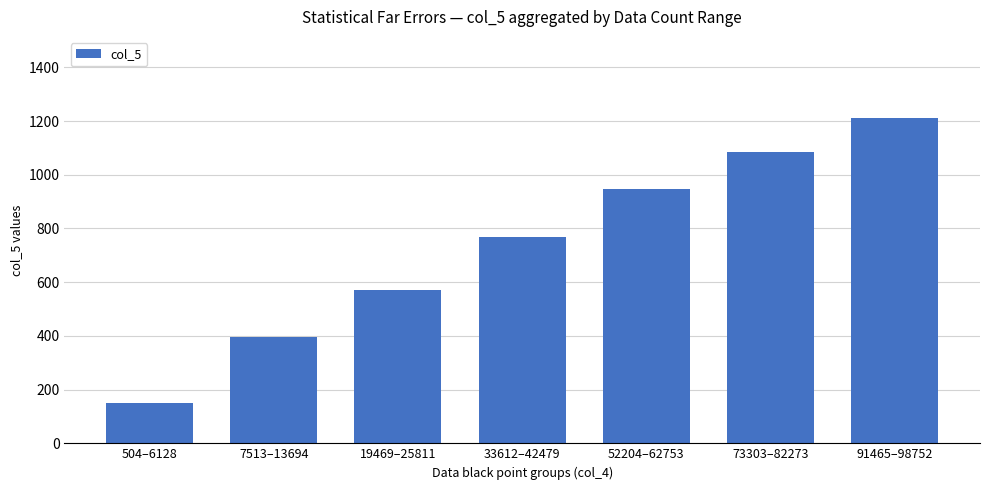

The chart shows a value of 1083.1 at 73303–82273. True or false?

True